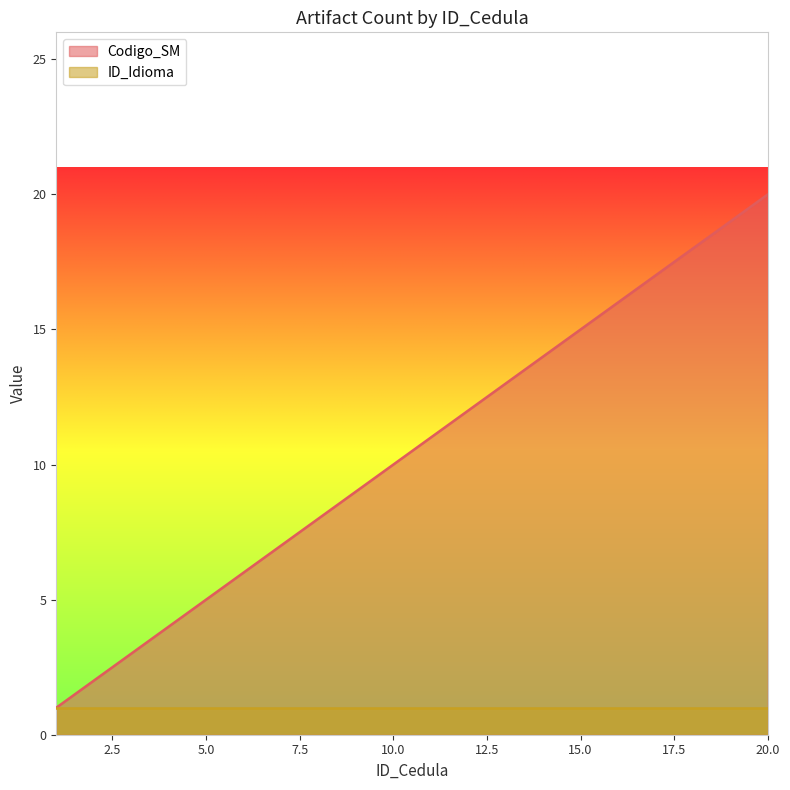

List the labels in order of value, smallest first.

1, 2, 3, 4, 5, 6, 7, 8, 9, 10, 11, 12, 13, 14, 15, 16, 17, 18, 19, 20